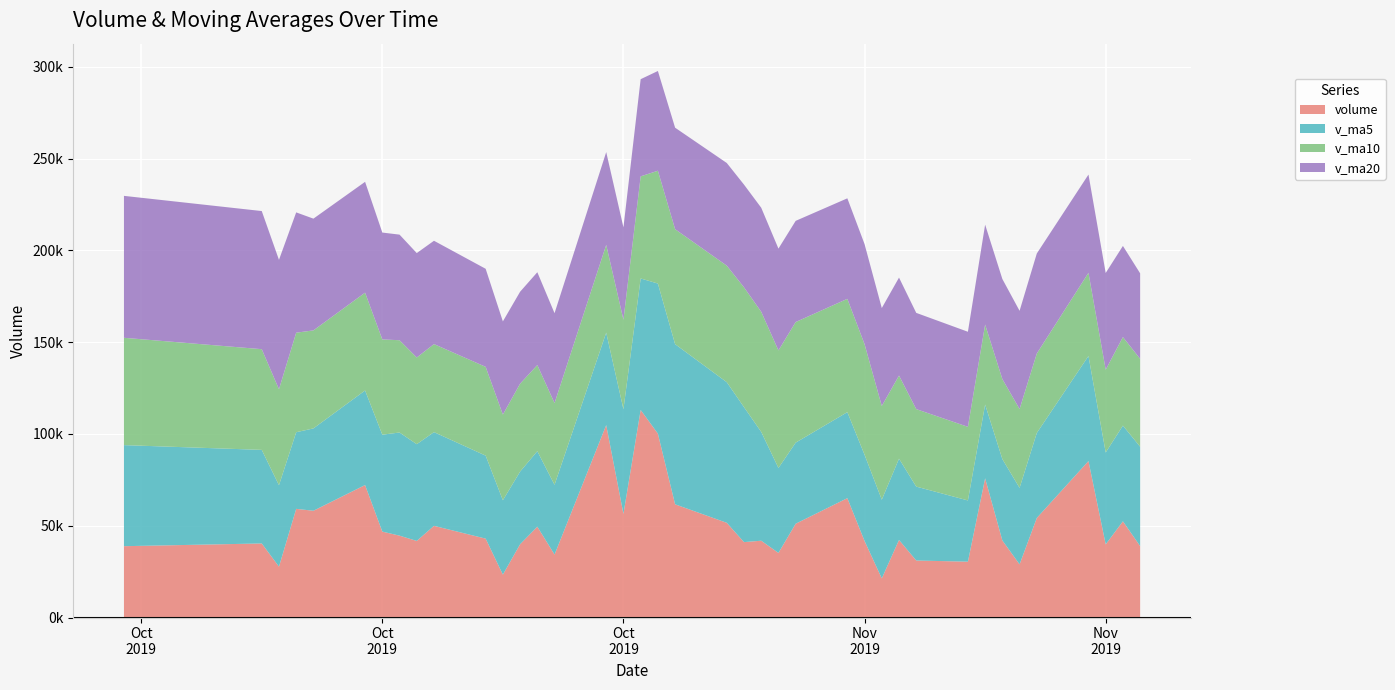

Reading left to right, transcribe all the data shown in this chart.

volume: 2019-09-30=38863.7	2019-10-08=40351.8	2019-10-09=27714.8	2019-10-10=59200.3	2019-10-11=58169.7	2019-10-14=72173.7	2019-10-15=46806.3	2019-10-16=44601.8	2019-10-17=41735.0	2019-10-18=49952.7	2019-10-21=42988.1	2019-10-22=23368.2	2019-10-23=39913.8	2019-10-24=49483.7	2019-10-25=34298.0	2019-10-28=104842.0	2019-10-29=56478.4	2019-10-30=113087.2	2019-10-31=100174.2	2019-11-01=61678.3	2019-11-04=51601.8	2019-11-05=41088.1	2019-11-06=41842.6	2019-11-07=35198.1	2019-11-08=51105.8	2019-11-11=65031.6	2019-11-12=41692.6	2019-11-13=21313.2	2019-11-14=42262.5	2019-11-15=31056.4	2019-11-18=30432.5	2019-11-19=75847.7	2019-11-20=41997.5	2019-11-21=28966.8	2019-11-22=54238.8	2019-11-25=85239.8	2019-11-26=39849.0	2019-11-27=52417.8	2019-11-28=38908.8
v_ma5: 2019-09-30=55060.0	2019-10-08=50979.8	2019-10-09=44364.6	2019-10-10=41749.3	2019-10-11=44860.1	2019-10-14=51522.1	2019-10-15=52812.9	2019-10-16=56190.3	2019-10-17=52697.3	2019-10-18=51053.9	2019-10-21=45216.8	2019-10-22=40529.2	2019-10-23=39591.6	2019-10-24=41141.3	2019-10-25=38010.3	2019-10-28=50381.1	2019-10-29=57003.2	2019-10-30=71637.9	2019-10-31=81776.0	2019-11-01=87252.0	2019-11-04=76604.0	2019-11-05=73525.9	2019-11-06=59277.0	2019-11-07=46281.8	2019-11-08=44167.3	2019-11-11=46853.2	2019-11-12=46974.1	2019-11-13=42868.2	2019-11-14=44281.1	2019-11-15=40271.3	2019-11-18=33351.4	2019-11-19=40182.4	2019-11-20=44319.3	2019-11-21=41660.2	2019-11-22=46296.7	2019-11-25=57258.1	2019-11-26=50058.4	2019-11-27=52142.4	2019-11-28=54130.8
v_ma10: 2019-09-30=58470.2	2019-10-08=54863.8	2019-10-09=52287.3	2019-10-10=54229.7	2019-10-11=53395.9	2019-10-14=53291.0	2019-10-15=51896.4	2019-10-16=50277.5	2019-10-17=47223.3	2019-10-18=47957.0	2019-10-21=48369.4	2019-10-22=46671.1	2019-10-23=47890.9	2019-10-24=46919.3	2019-10-25=44532.1	2019-10-28=47798.9	2019-10-29=48766.2	2019-10-30=55614.7	2019-10-31=61458.6	2019-11-01=62631.2	2019-11-04=63492.6	2019-11-05=65264.5	2019-11-06=65457.4	2019-11-07=64028.9	2019-11-08=65709.6	2019-11-11=61728.6	2019-11-12=60250.0	2019-11-13=51072.6	2019-11-14=45281.4	2019-11-15=42219.3	2019-11-18=40102.3	2019-11-19=43578.3	2019-11-20=43593.8	2019-11-21=42970.7	2019-11-22=43284.0	2019-11-25=45304.8	2019-11-26=45120.4	2019-11-27=48230.9	2019-11-28=47895.5
v_ma20: 2019-09-30=77325.9	2019-10-08=75249.9	2019-10-09=70497.9	2019-10-10=65541.1	2019-10-11=60885.2	2019-10-14=60379.0	2019-10-15=58212.8	2019-10-16=57533.2	2019-10-17=56891.6	2019-10-18=56296.0	2019-10-21=53419.8	2019-10-22=50767.4	2019-10-23=50089.2	2019-10-24=50574.5	2019-10-25=48964.0	2019-10-28=50545.0	2019-10-29=50331.3	2019-10-30=52946.1	2019-10-31=54341.0	2019-11-01=55294.1	2019-11-04=55931.0	2019-11-05=55967.8	2019-11-06=56674.2	2019-11-07=55474.1	2019-11-08=55120.9	2019-11-11=54763.8	2019-11-12=54508.1	2019-11-13=53343.7	2019-11-14=53370.0	2019-11-15=52425.2	2019-11-18=51797.4	2019-11-19=54421.4	2019-11-20=54525.6	2019-11-21=53499.8	2019-11-22=54496.8	2019-11-25=53516.7	2019-11-26=52685.2	2019-11-27=49651.8	2019-11-28=46588.5